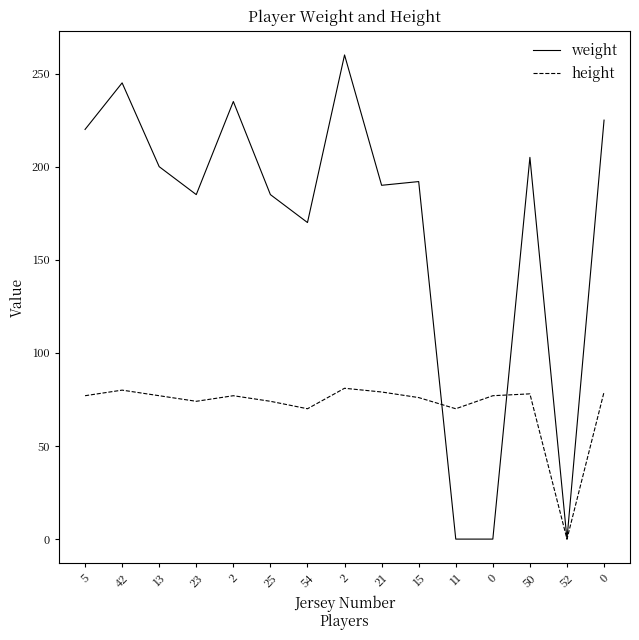

At which category does the chart reach its peak across all series?

2